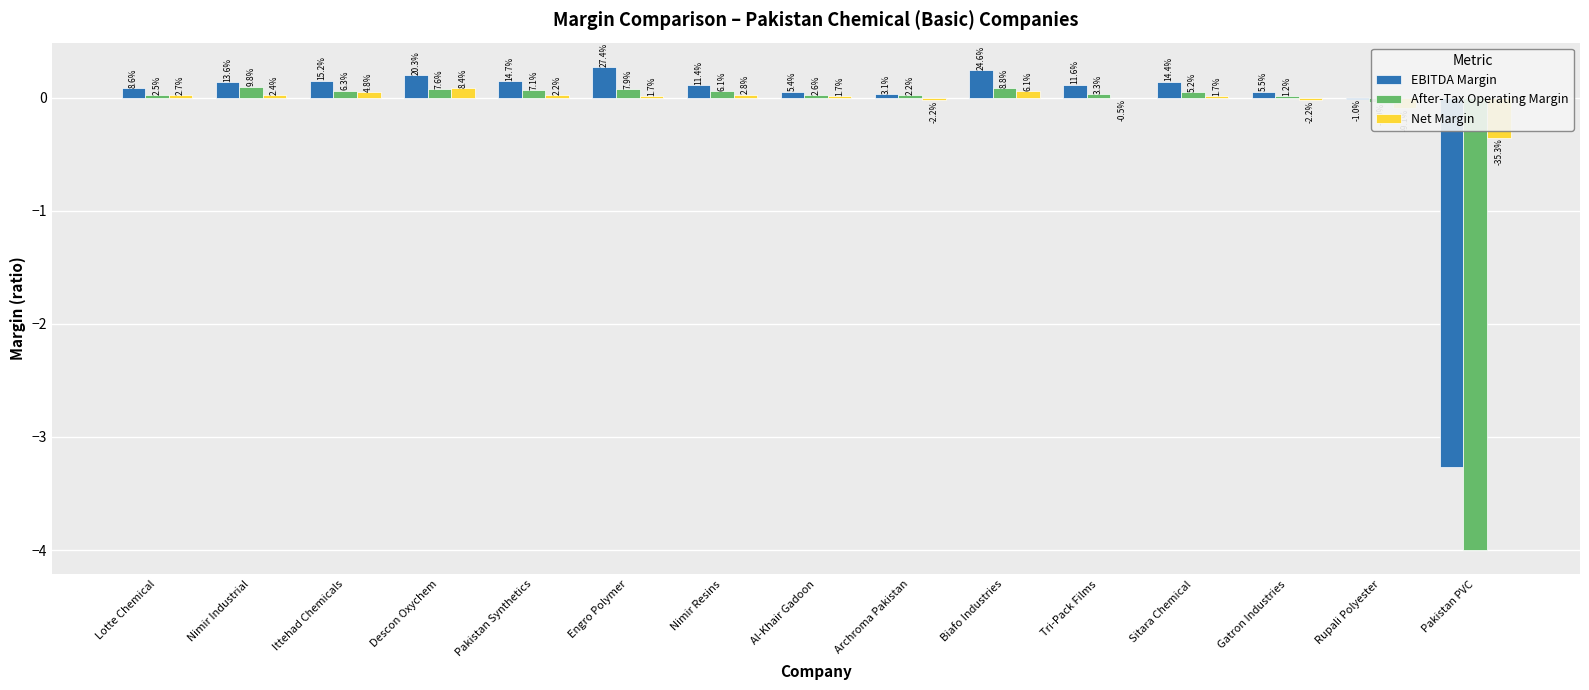

What are all the series names shown in the legend?

EBITDA Margin, After-Tax Operating Margin, Net Margin